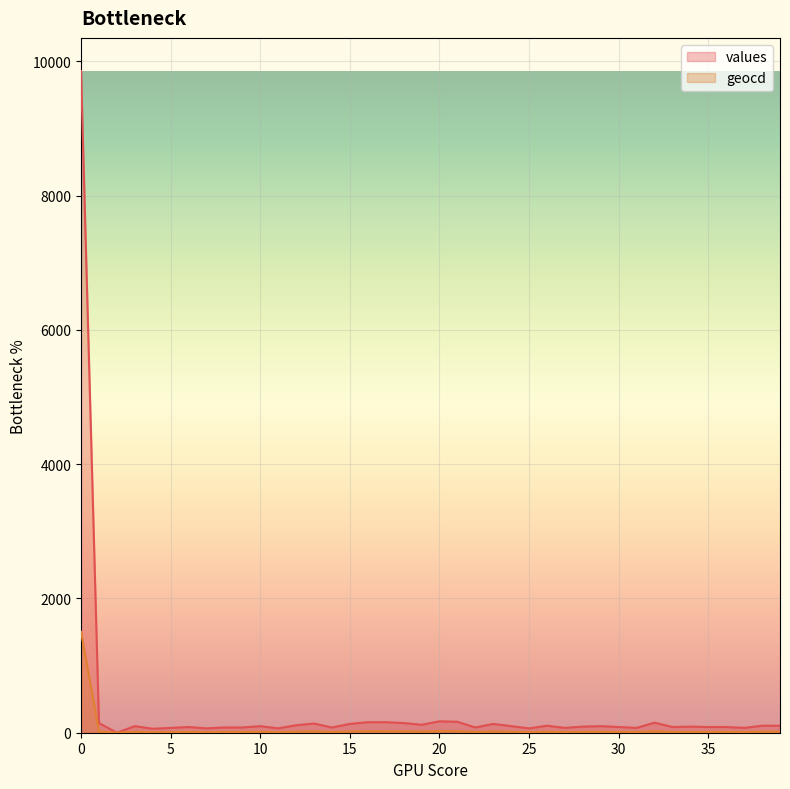

True or false: values and geocd cross at least once.

False